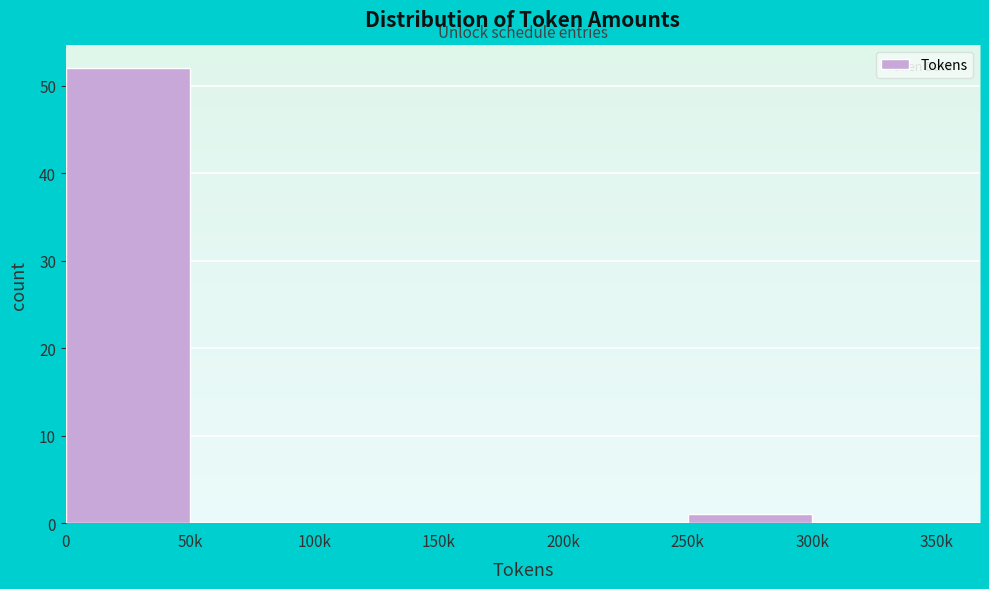

Reading left to right, list all the values displayed in this chart.

0=52	50k=0	100k=0	150k=0	200k=0	250k=1	300k=0